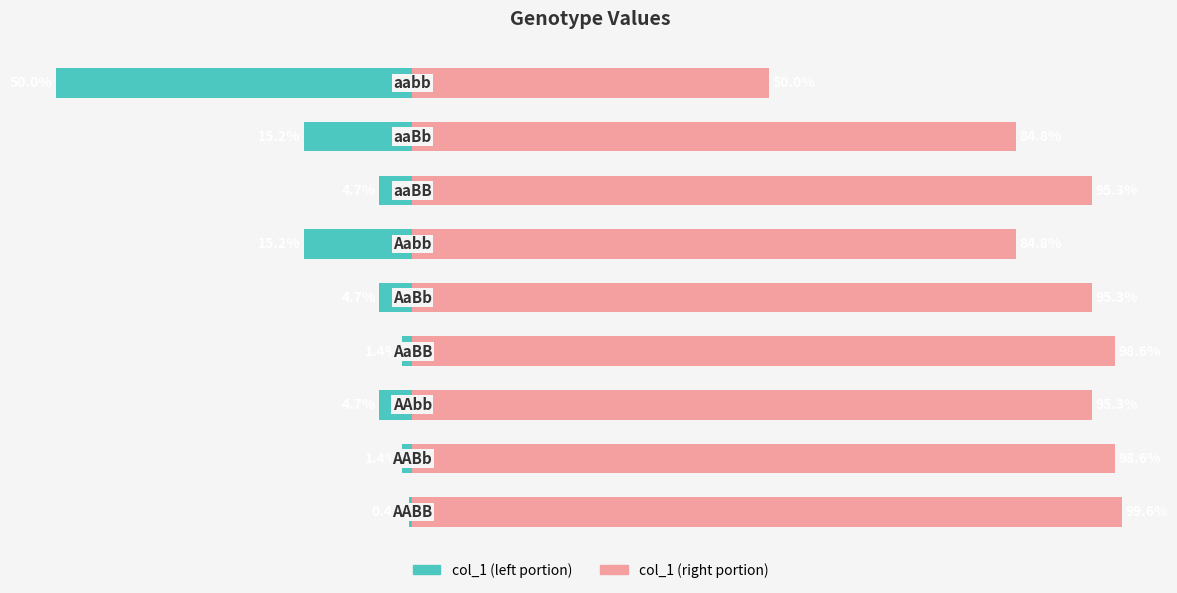

Which series has the largest range (max minus min)?

col_1 (left)